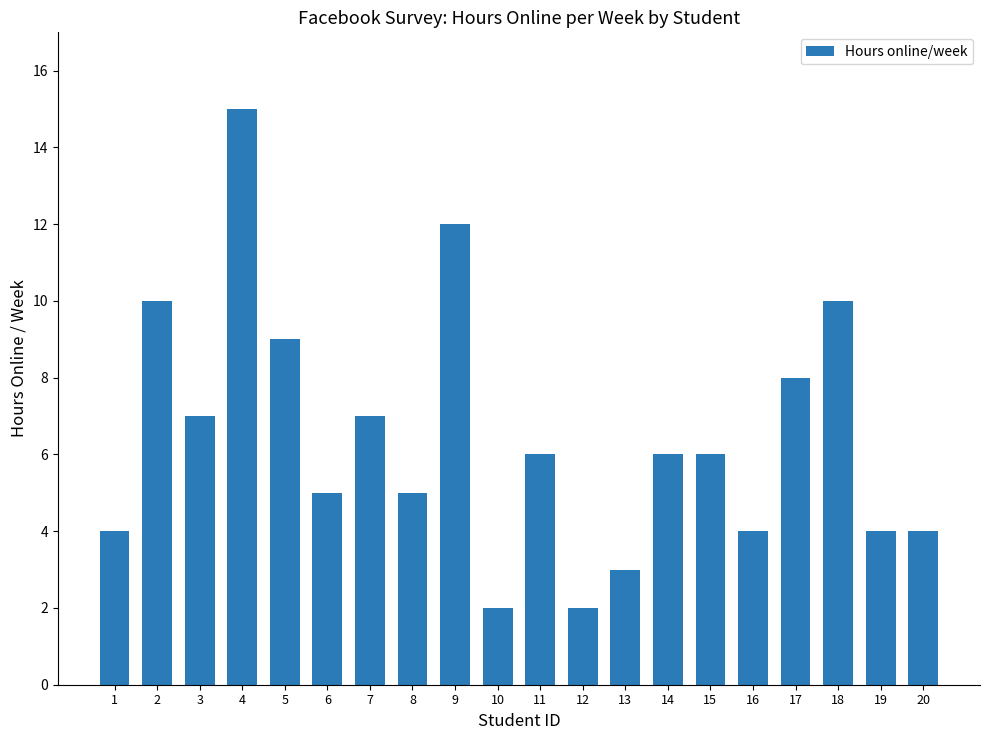

True or false: the data shows 5 at 6.

True